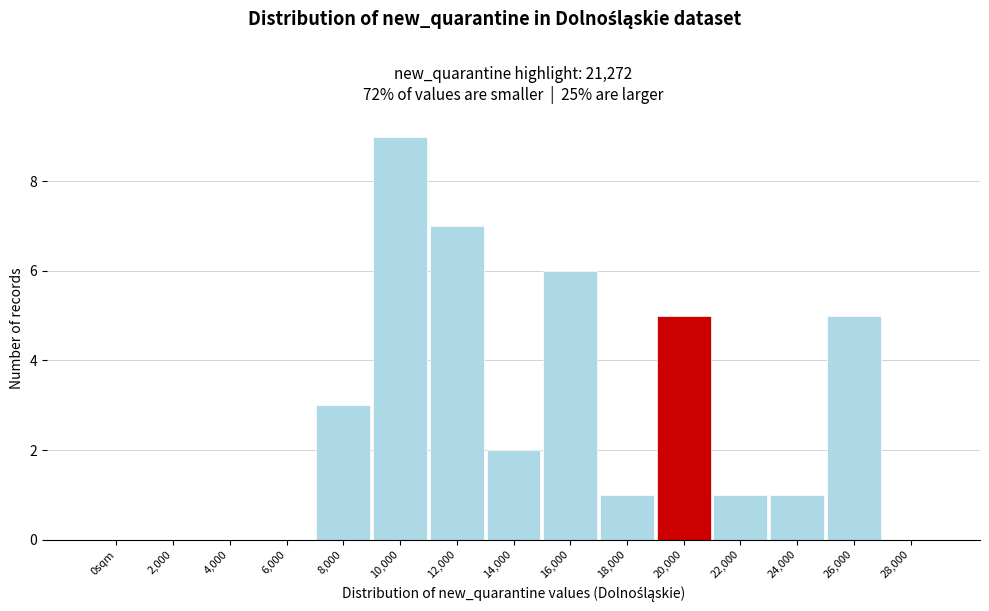

Reading right to left, extract all data points from this chart.

28,000=0	26,000=5	24,000=1	22,000=1	20,000=5	18,000=1	16,000=6	14,000=2	12,000=7	10,000=9	8,000=3	6,000=0	4,000=0	2,000=0	0sqm=0